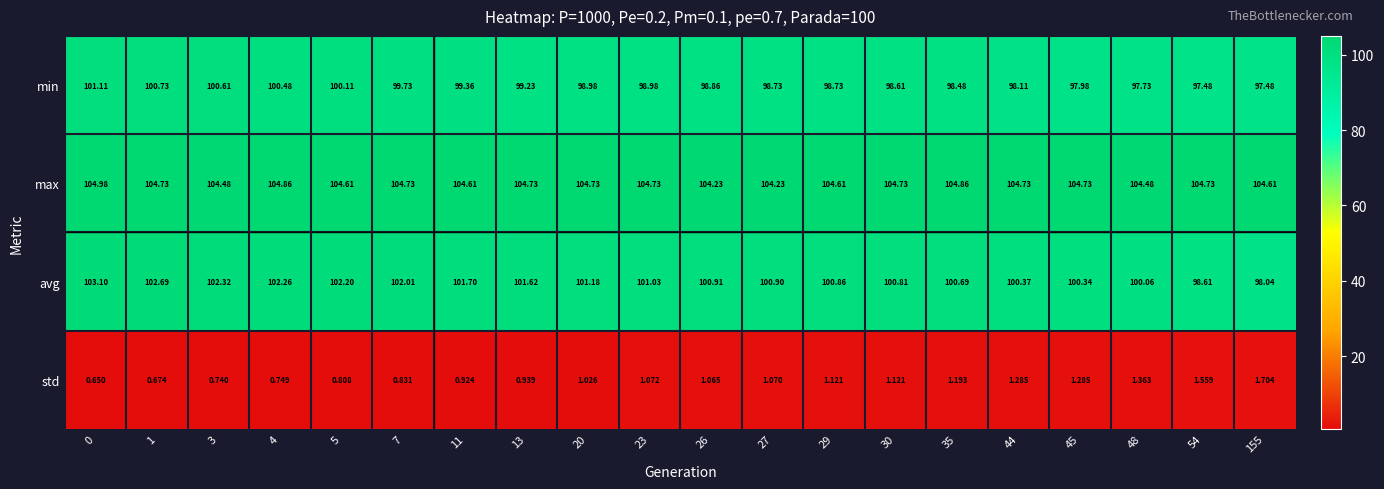

Rank the series by their maximum value, from lowest to highest.

std, min, avg, max